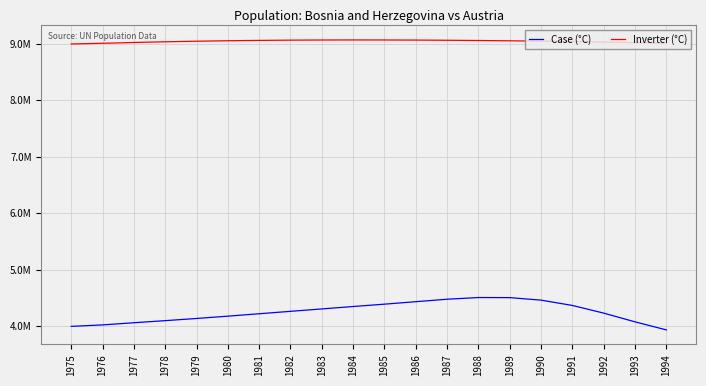

The value of Case (°C) at 1979 is 4138816. True or false?

True